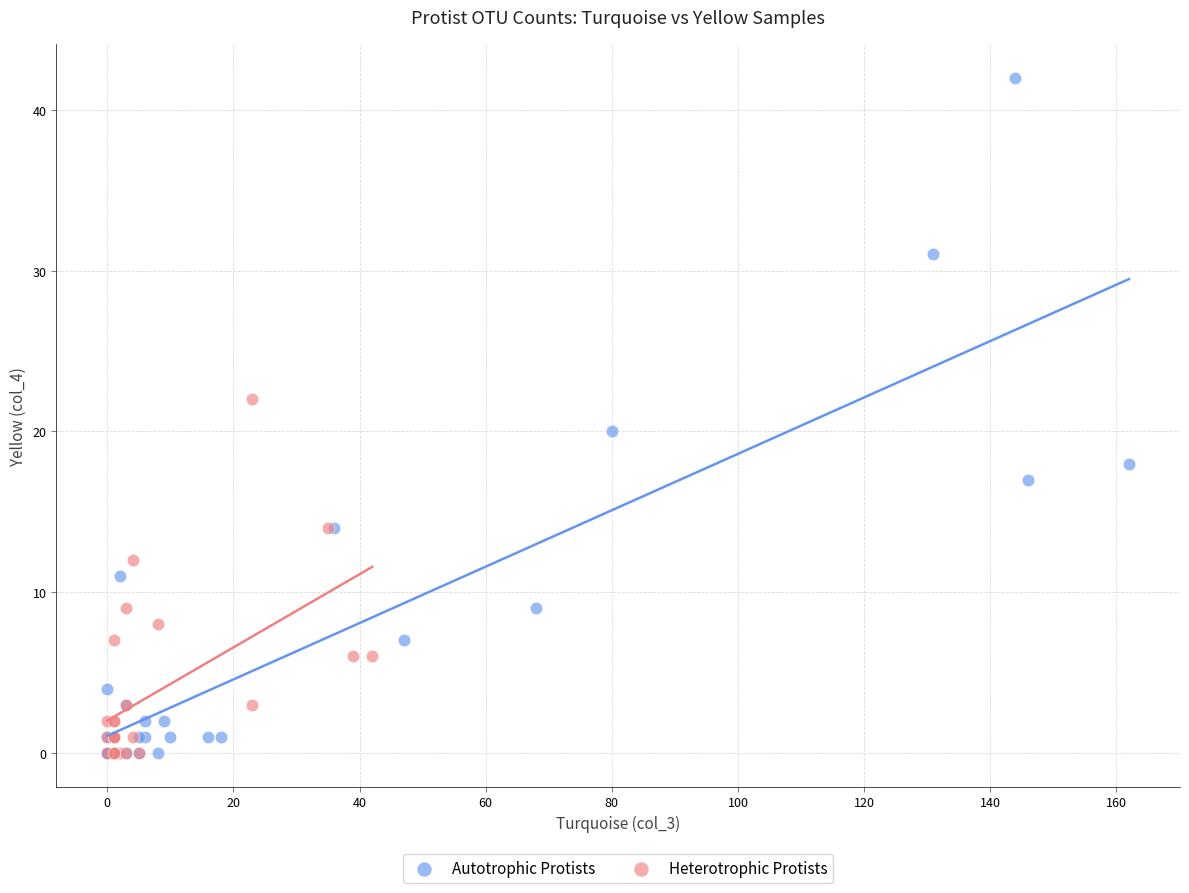

Which series reaches the maximum Y coordinate?

Autotrophic Protists